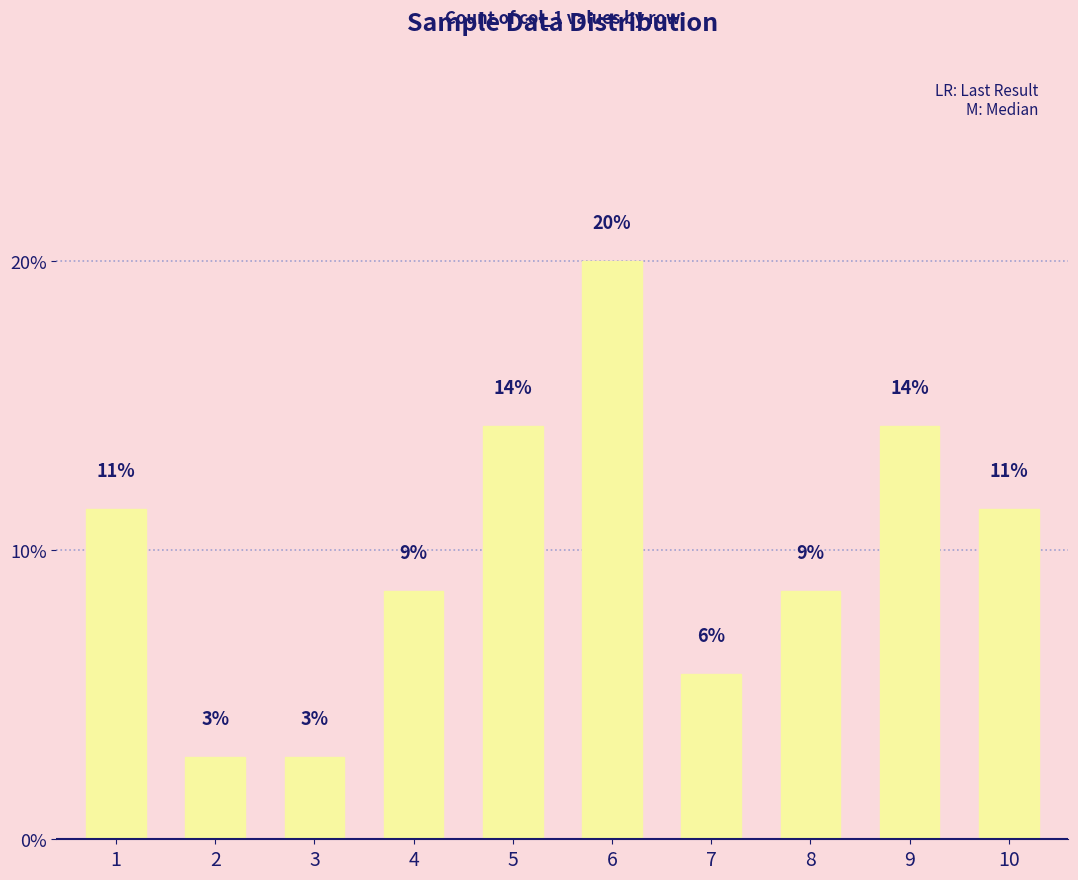

Are the bars horizontal?

No